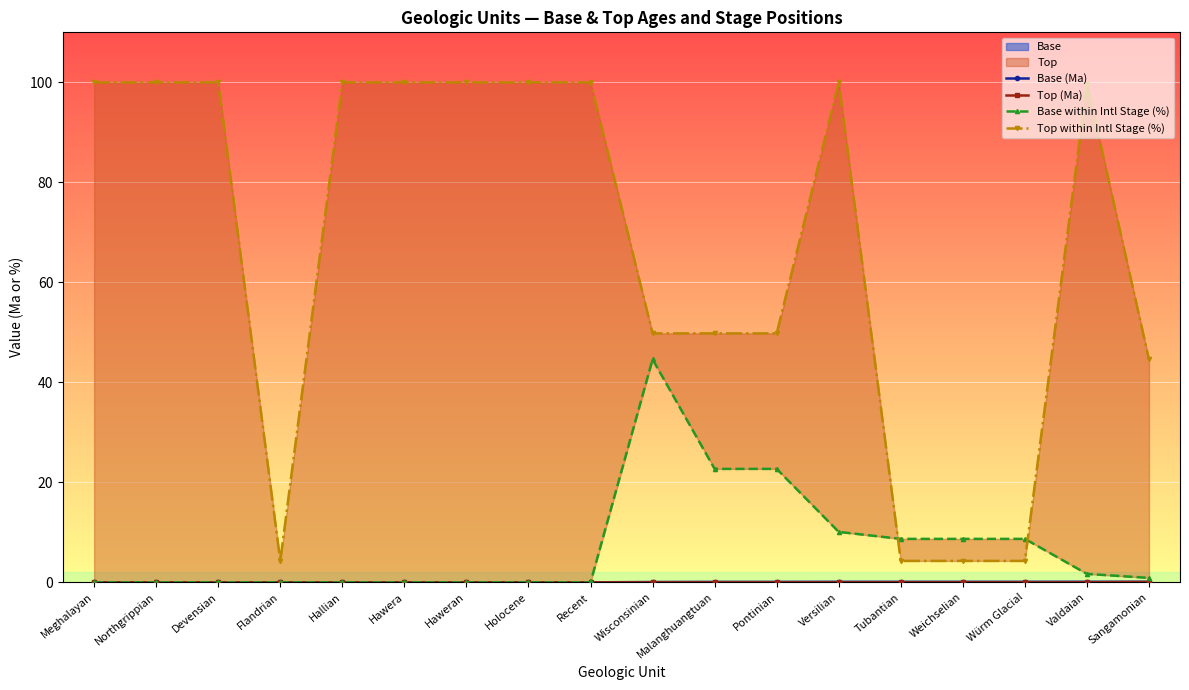

True or false: Base within Intl Stage (%) has a value of 0.0 at Holocene.

True